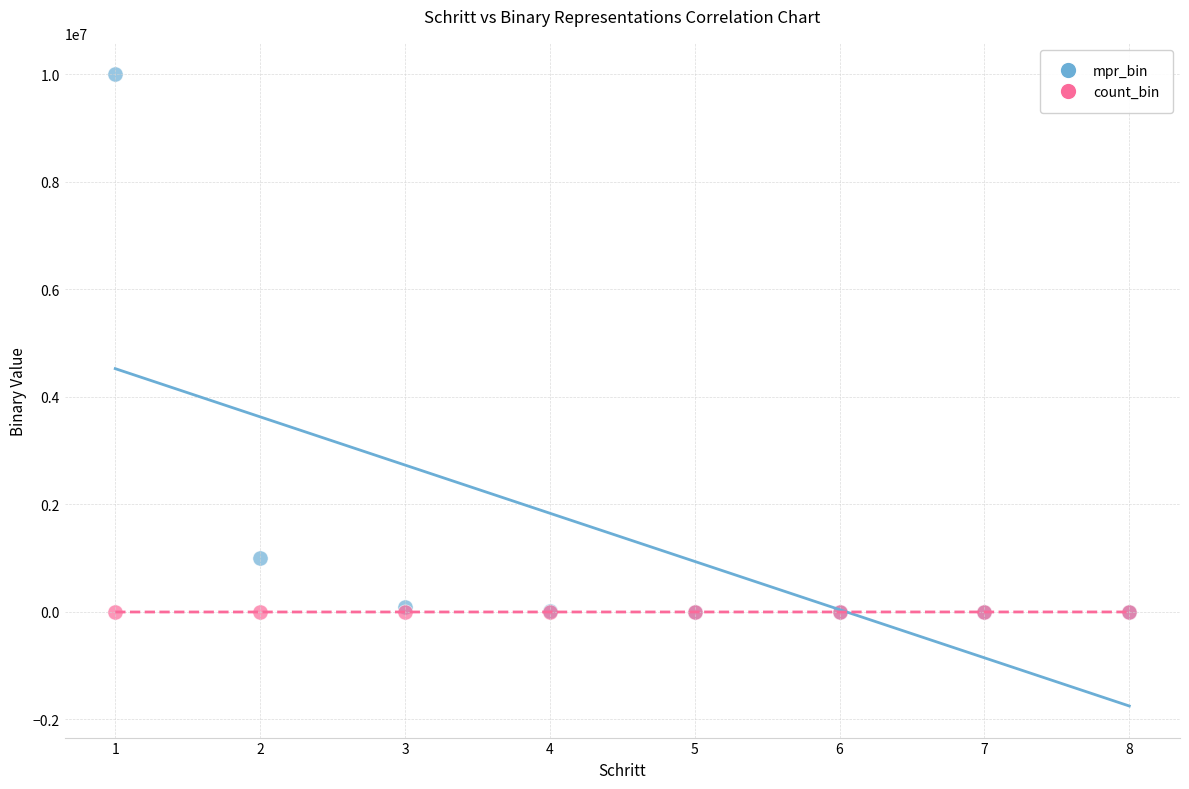

Across all series, what Y value is closest to 5000000?

1000000